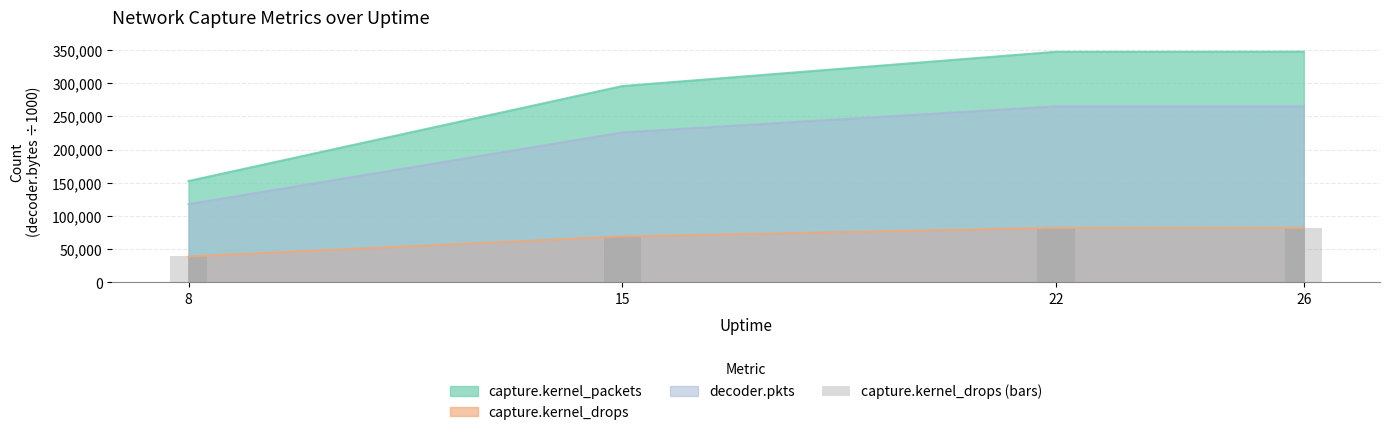

Approximately how many times larger is the value at 26 compared to 22?

1.0